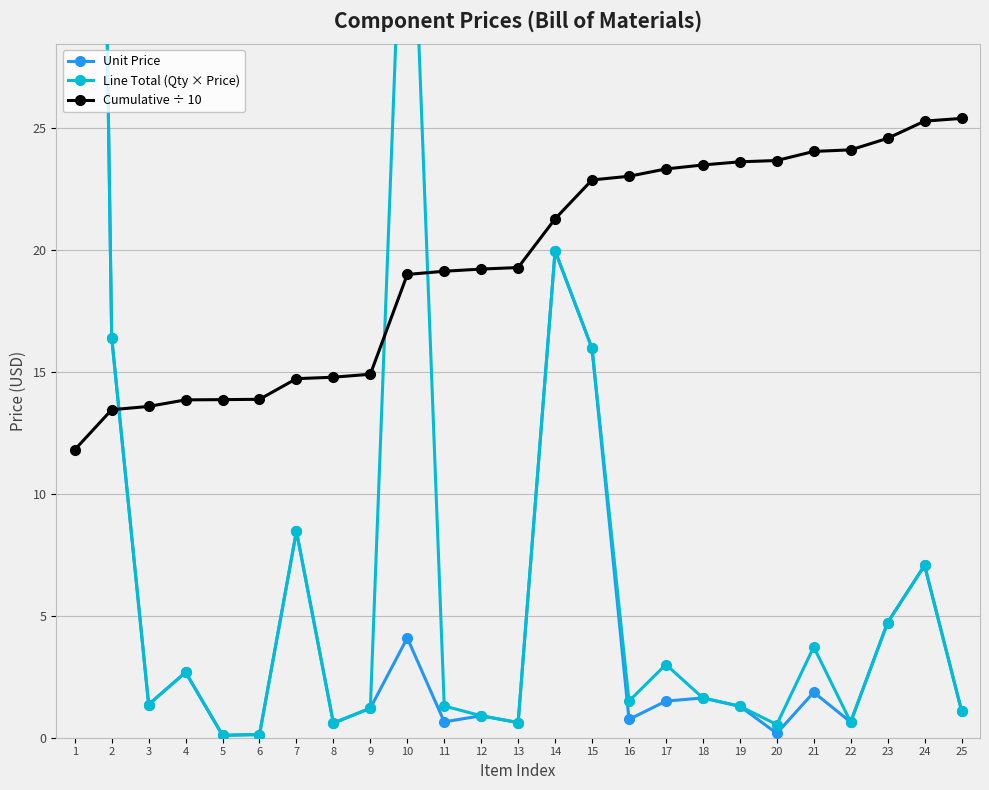

At how many categories does at least one series exceed 8?

25